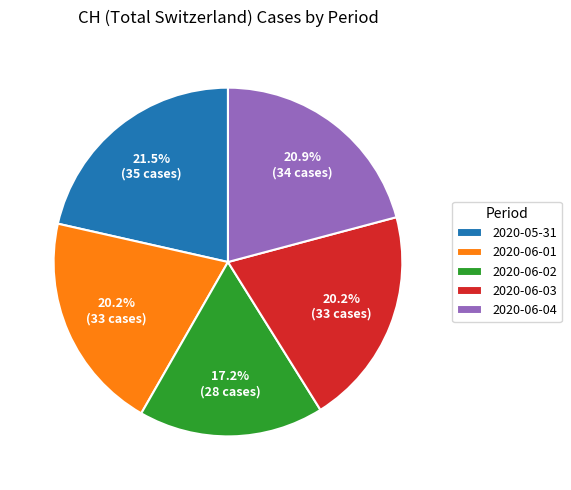

Is there any slice that represents more than half of the pie?

No